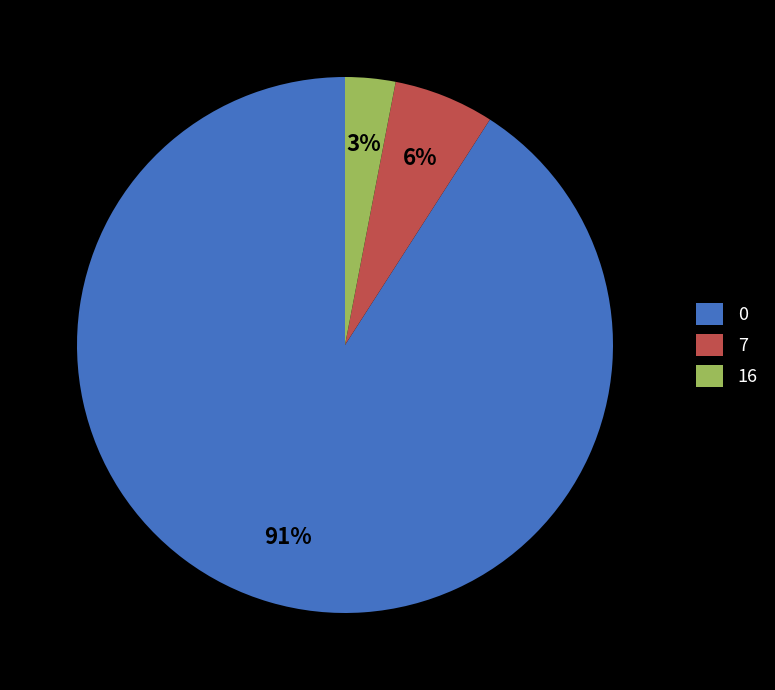

How many segments does this pie chart have?

3